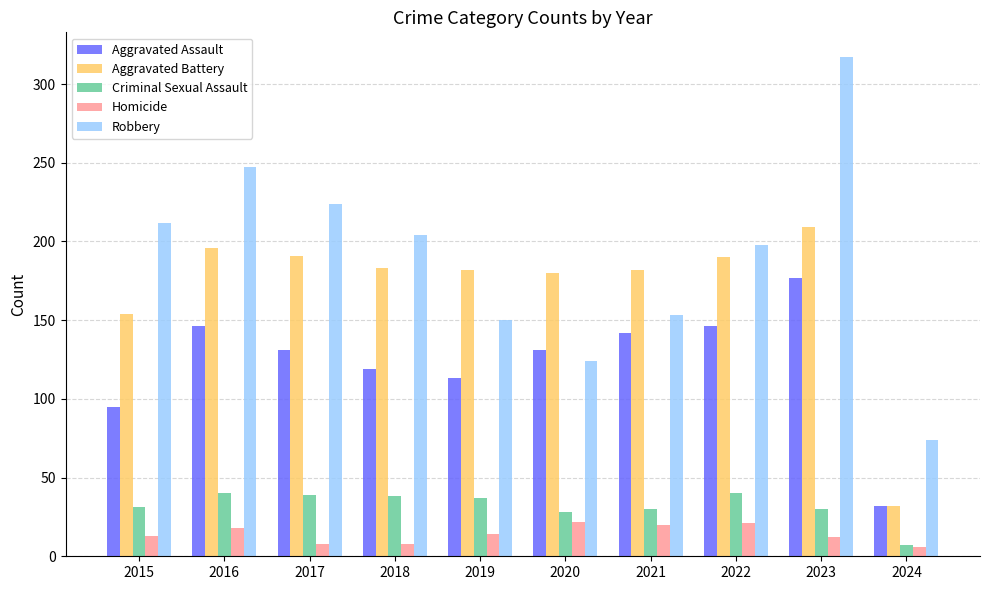

Which series has the widest spread of values?

Robbery